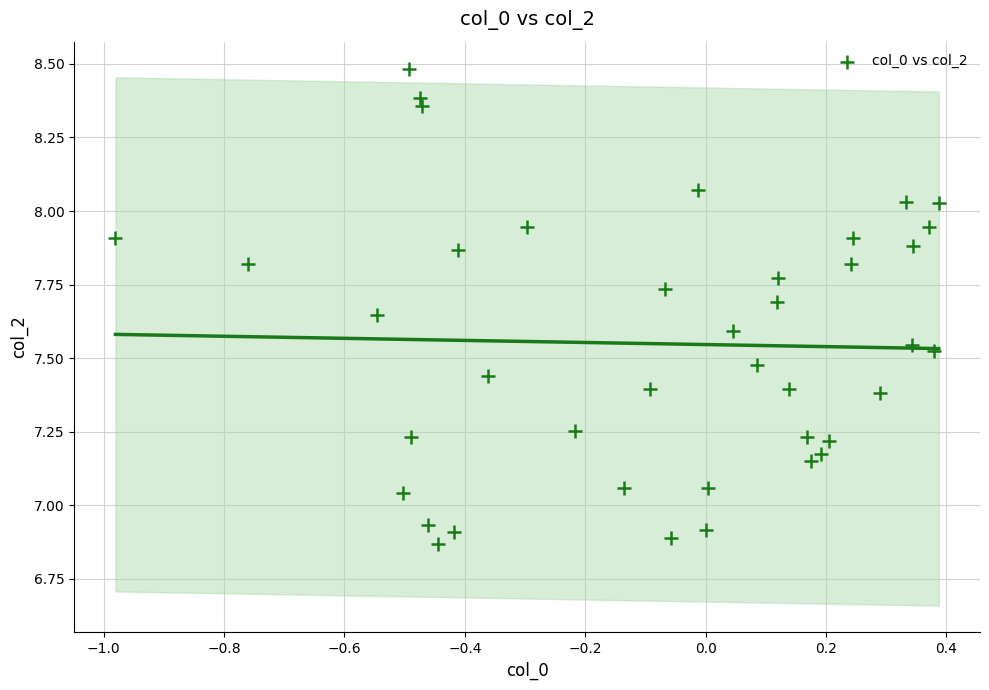

What is the range of X values (max minus min)?

1.4